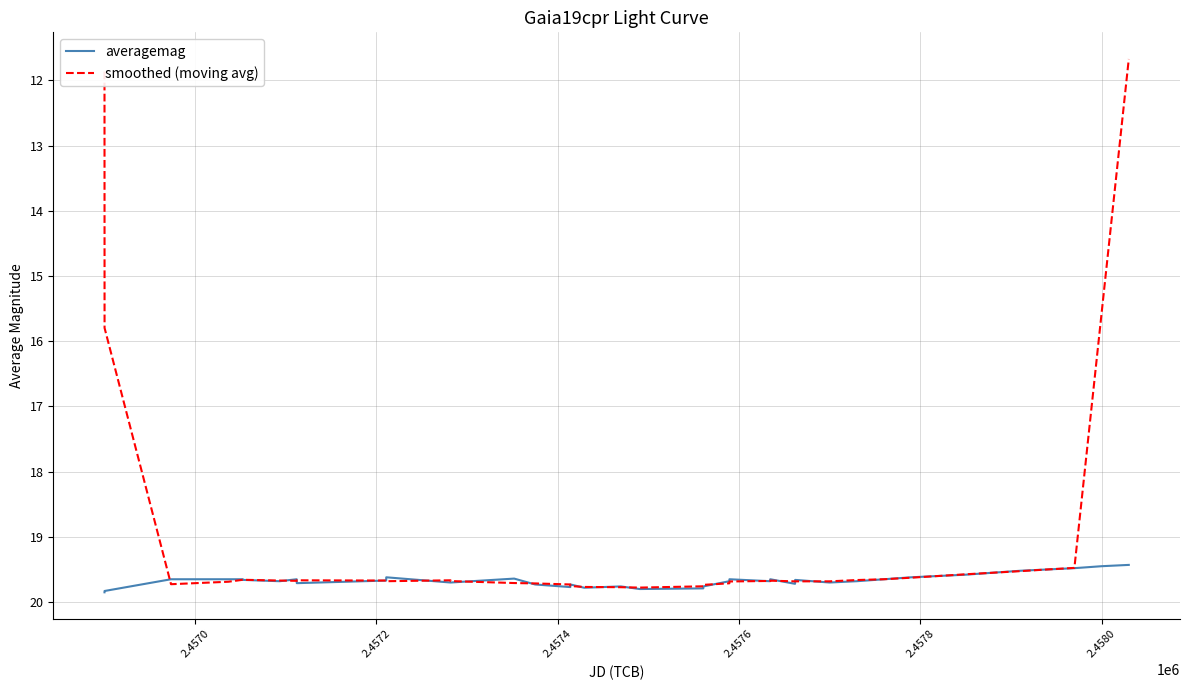

Which series has the largest total across all categories?

averagemag